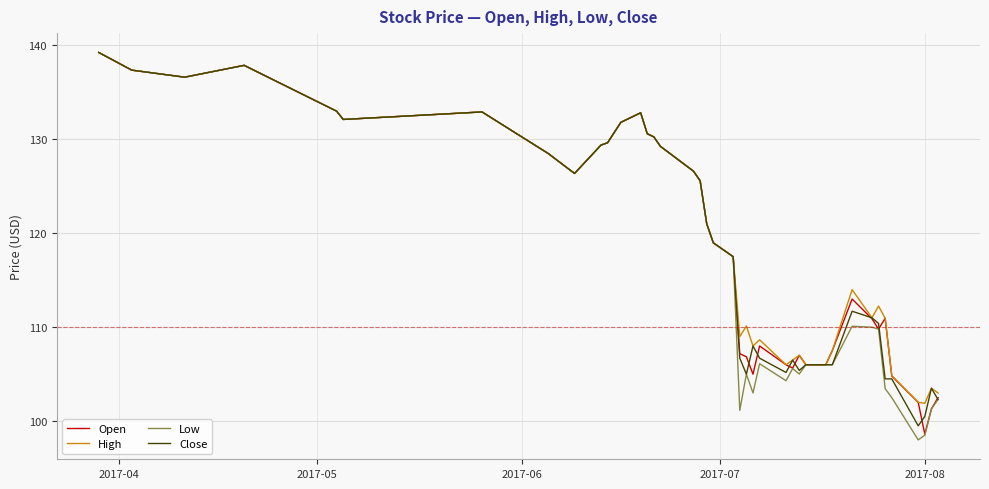

Is this an area chart (filled region under the line)?

No